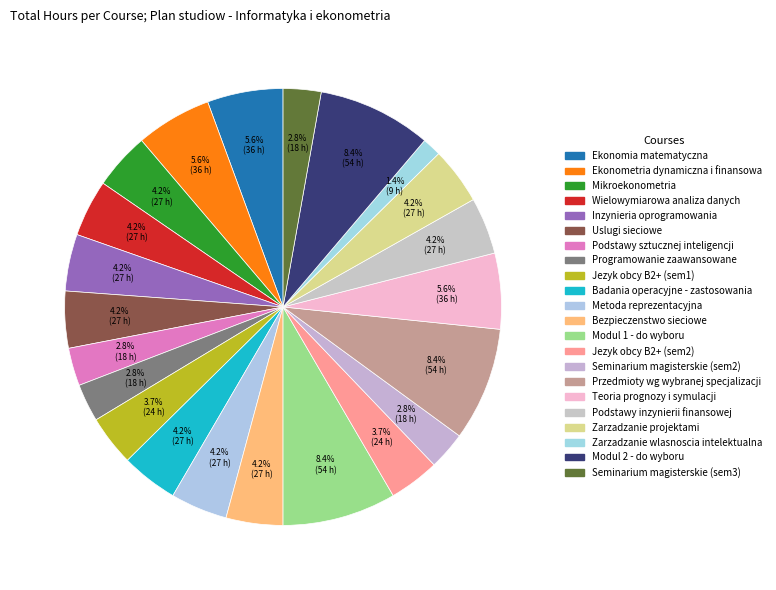

How many slices are in this pie chart?

22